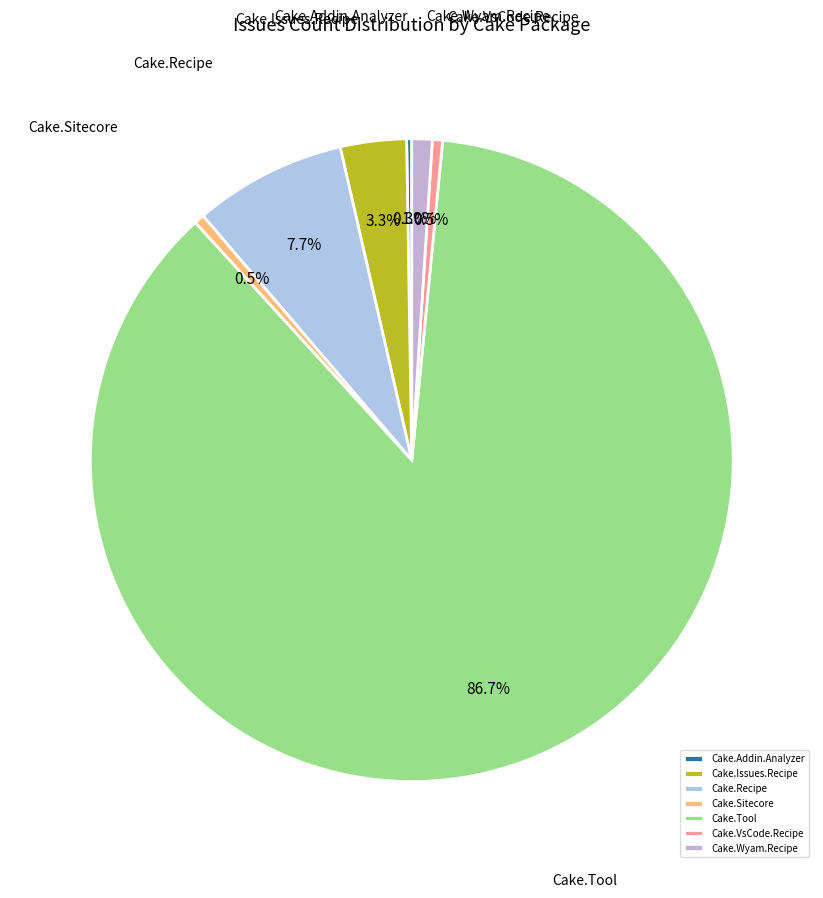

Is it true that Cake.Tool is 87% of the pie?

True